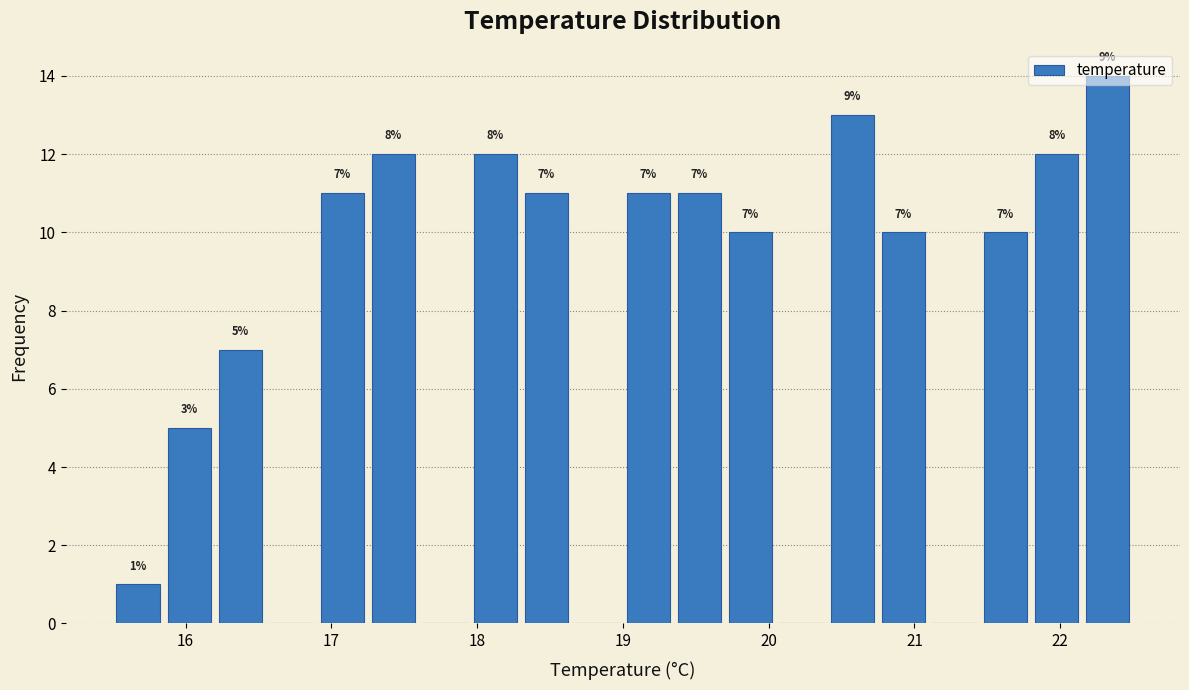

Around what value on the x-axis is the tallest bar? Give the approximate position of its centre, as read against the axis.

22.3